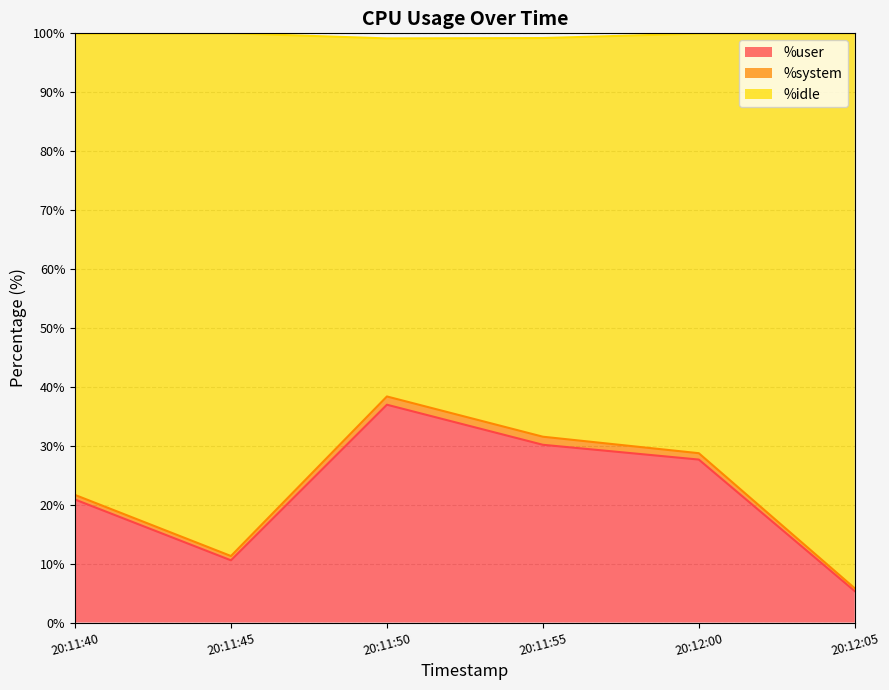

True or false: %user and %idle cross at least once.

False